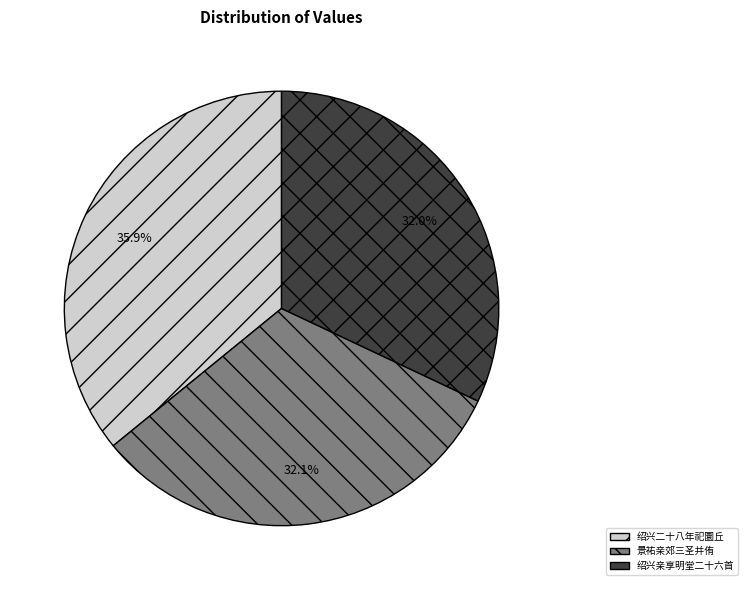

What percentage is NOT represented by 绍兴二十八年祀圜丘?

64.1%